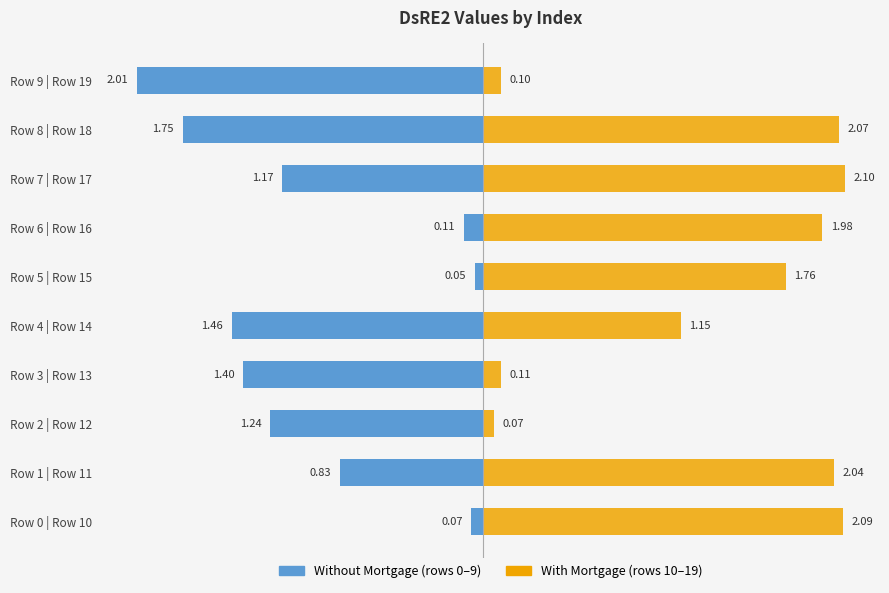

Which series changed the most between Row 0 | Row 10 and Row 2 | Row 12?

With Mortgage (rows 10-19)